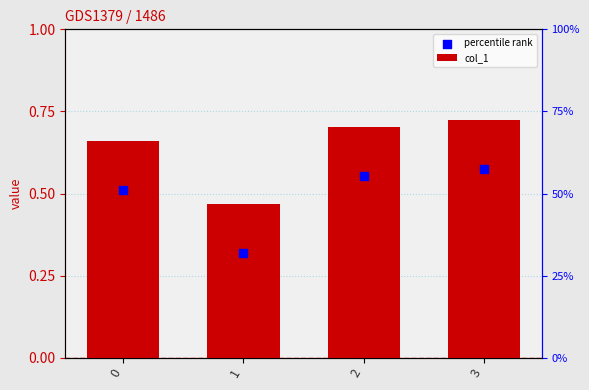

Which series contains the lowest Y value?

percentile rank